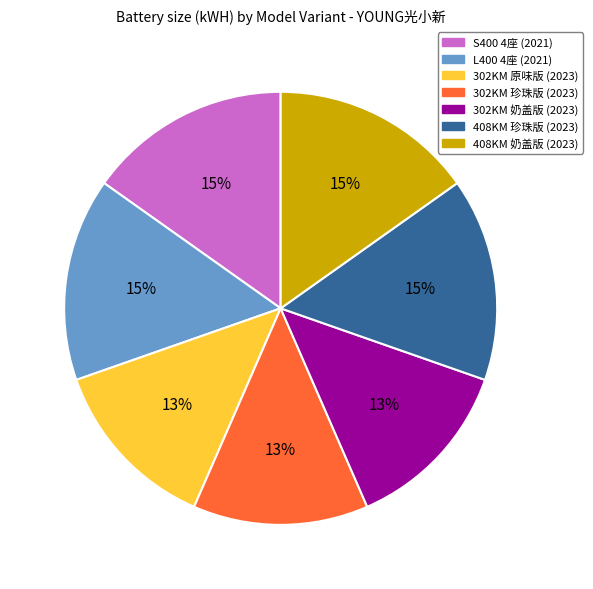

Count the number of slices in the pie.

7